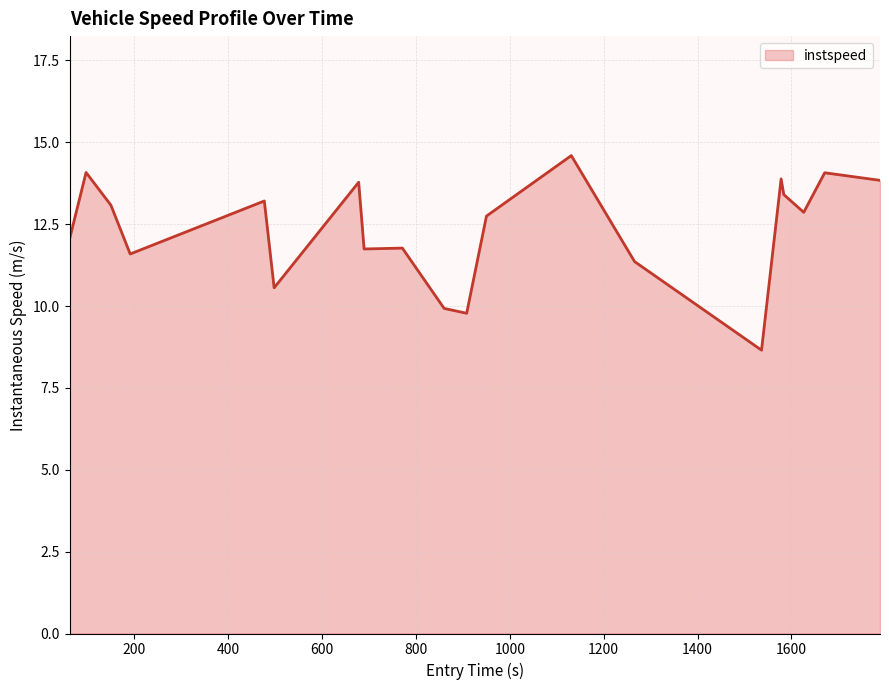

What is the difference between the maximum and minimum values?

5.9